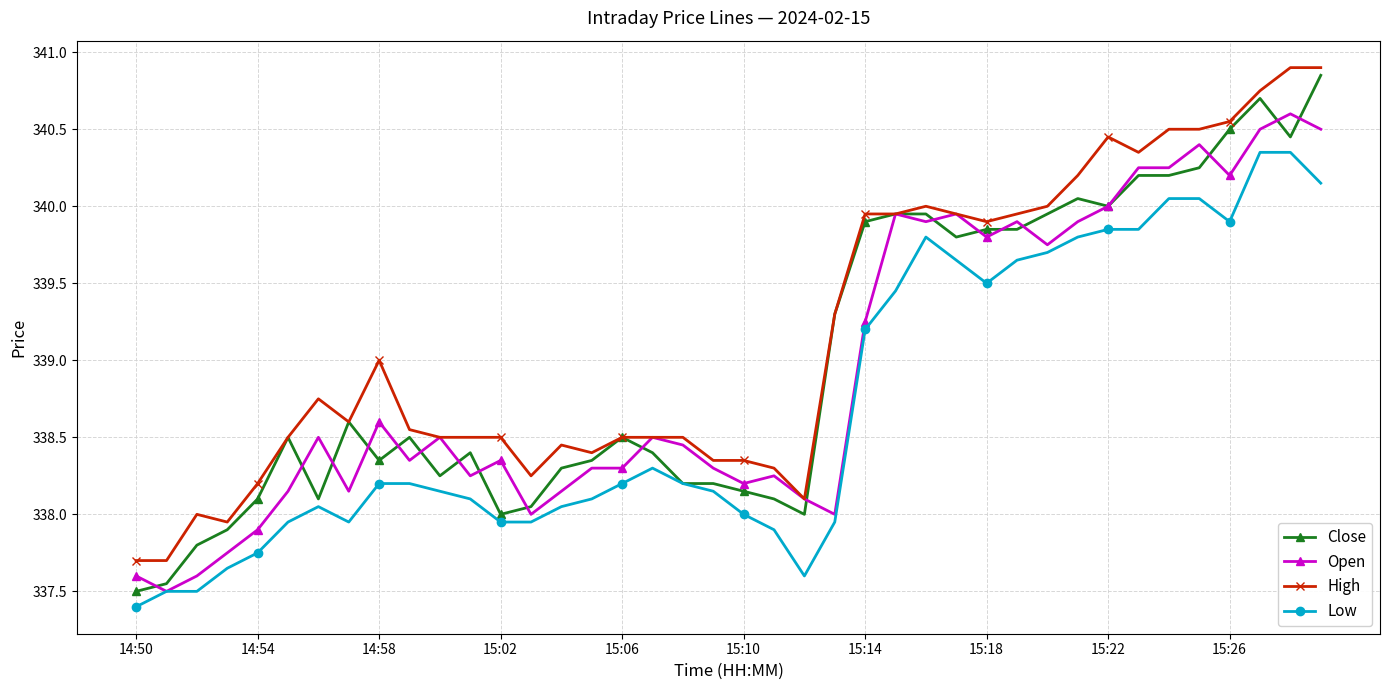

True or false: High and Low intersect in this chart.

False